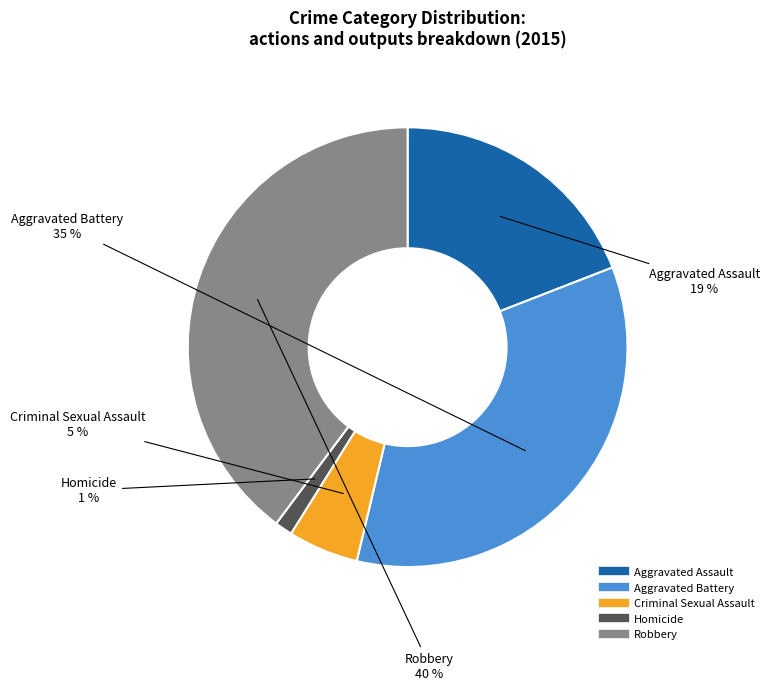

What percentage is the Aggravated Assault slice, to the nearest percent?

19%